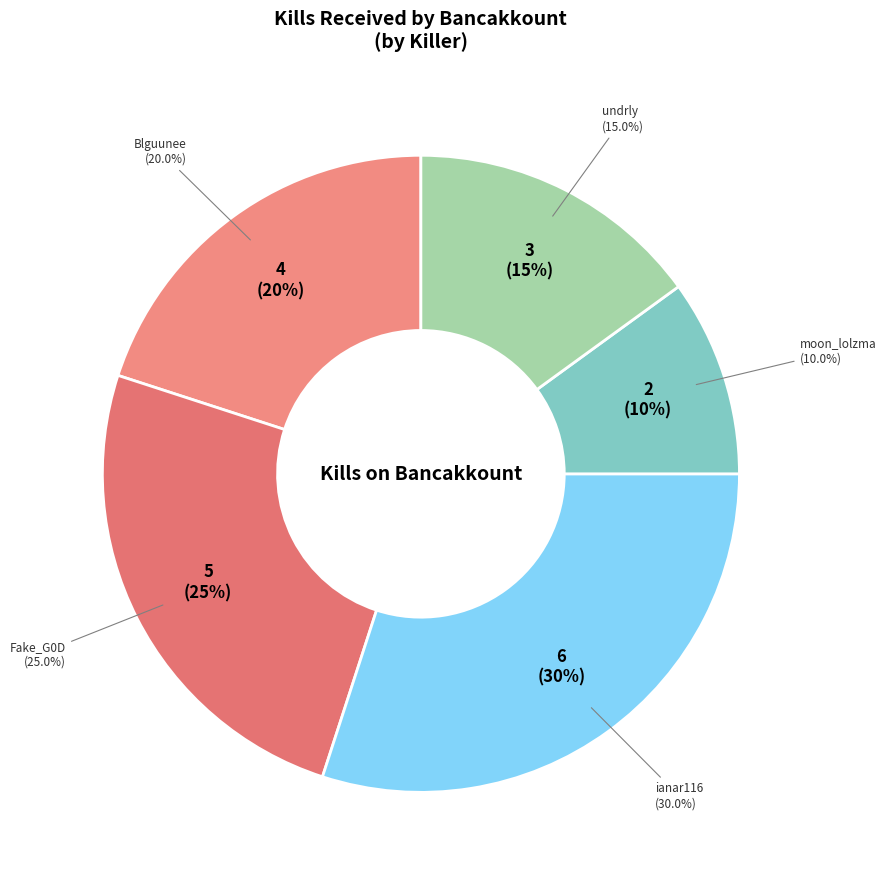

Is there a majority slice in this chart?

No